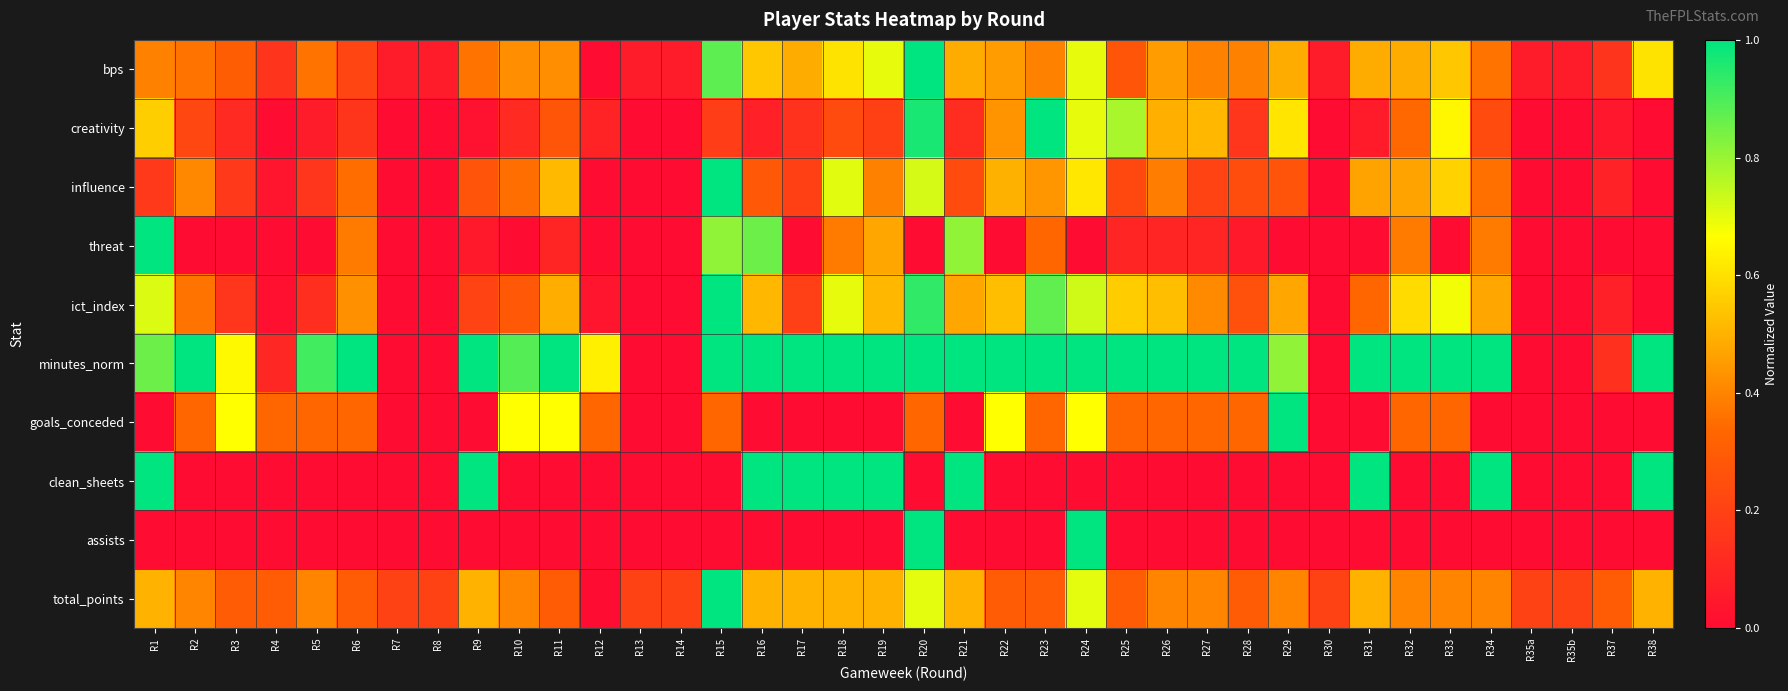

What is the total value across all series at R21?

4.6